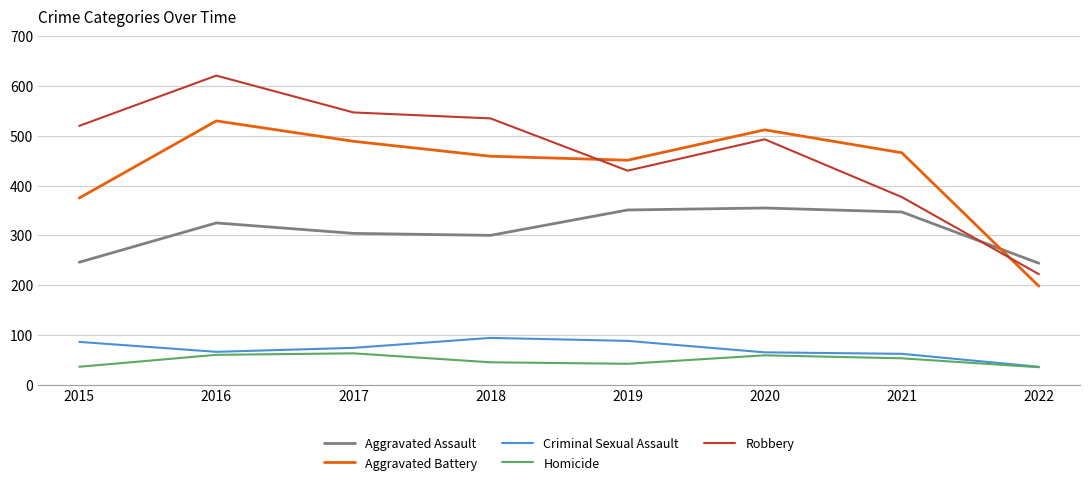

What is the minimum value for Robbery?

222